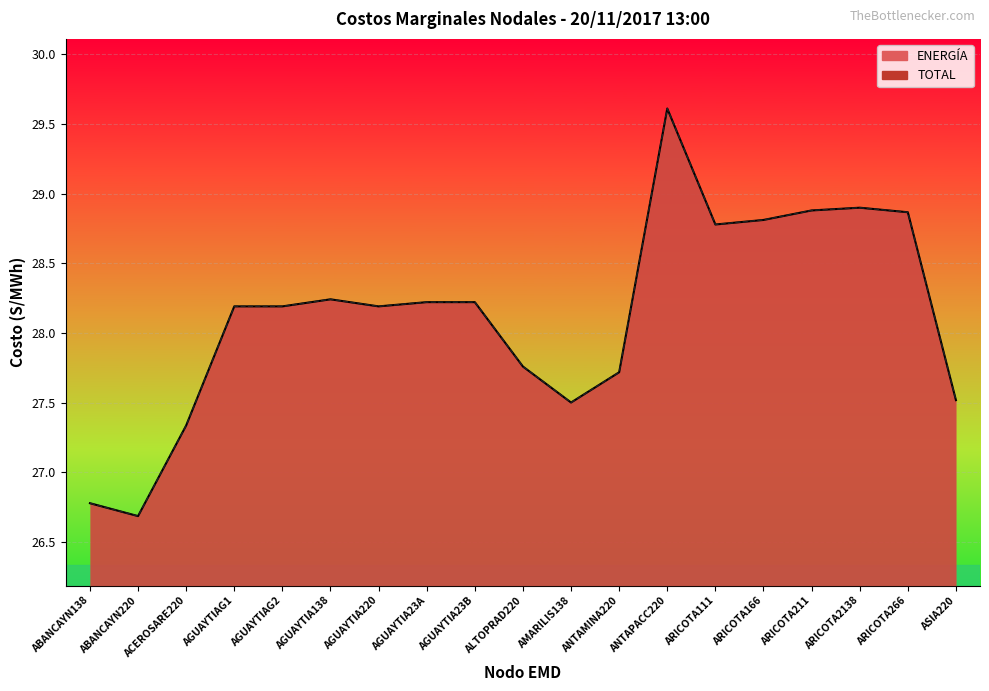

True or false: TOTAL and ENERGÍA cross at least once.

False